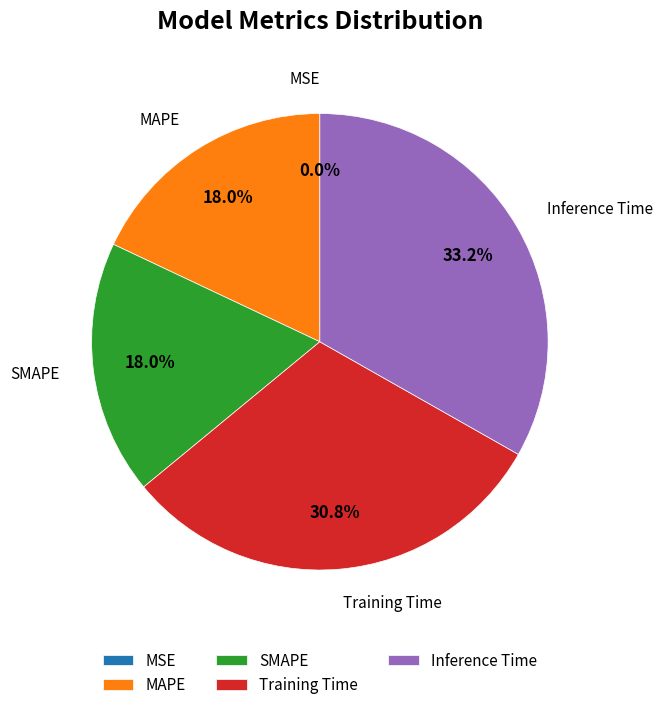

Which category has the biggest portion of the pie?

Inference Time